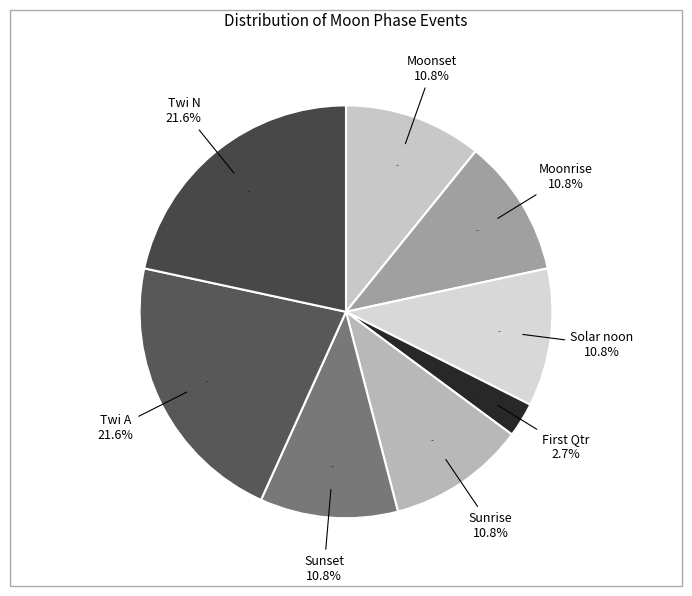

How many slices are in this pie chart?

8